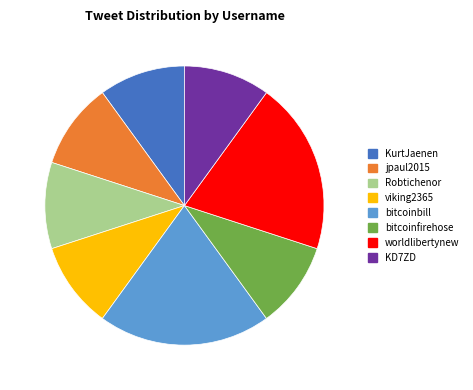

Combined, do worldlibertynew and KD7ZD account for over 50%?

No